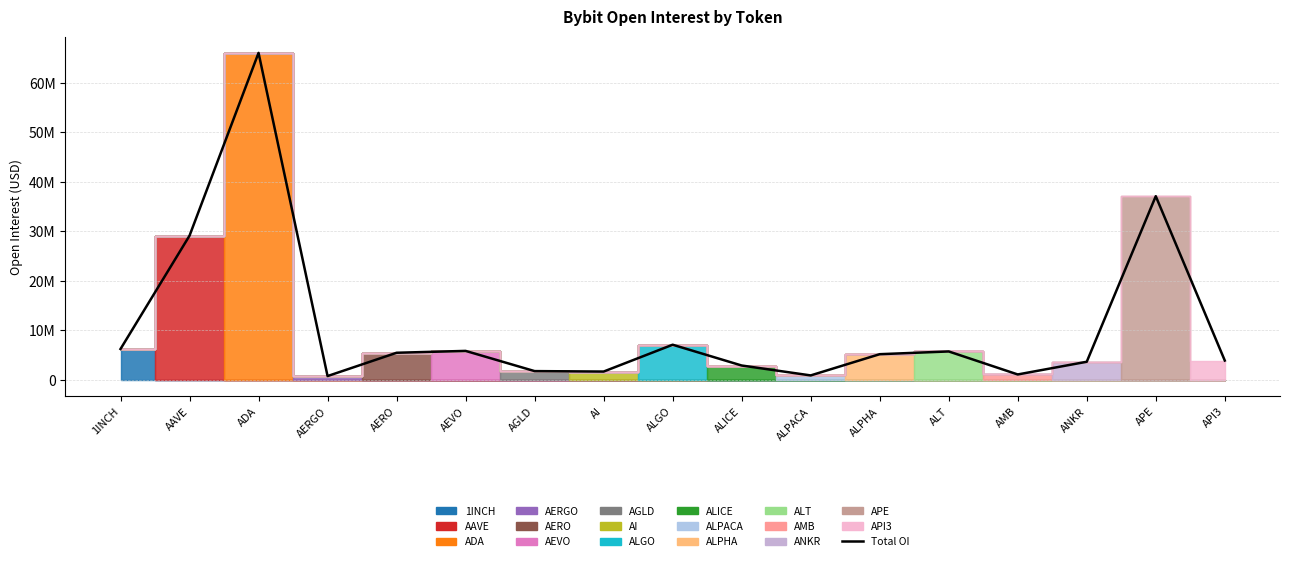

What is the smallest value displayed?

782255